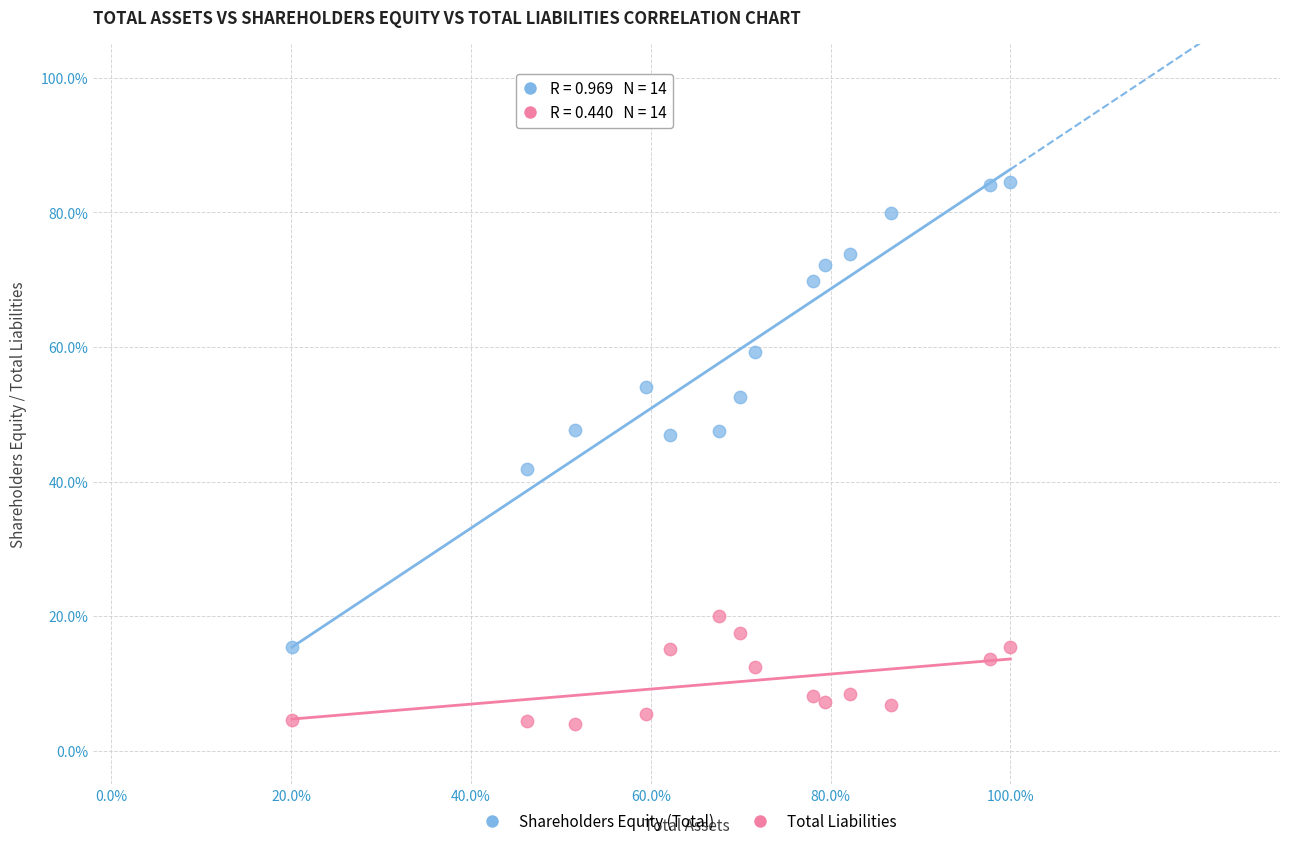

What are all the series names shown in the legend?

Shareholders Equity (Total), Total Liabilities